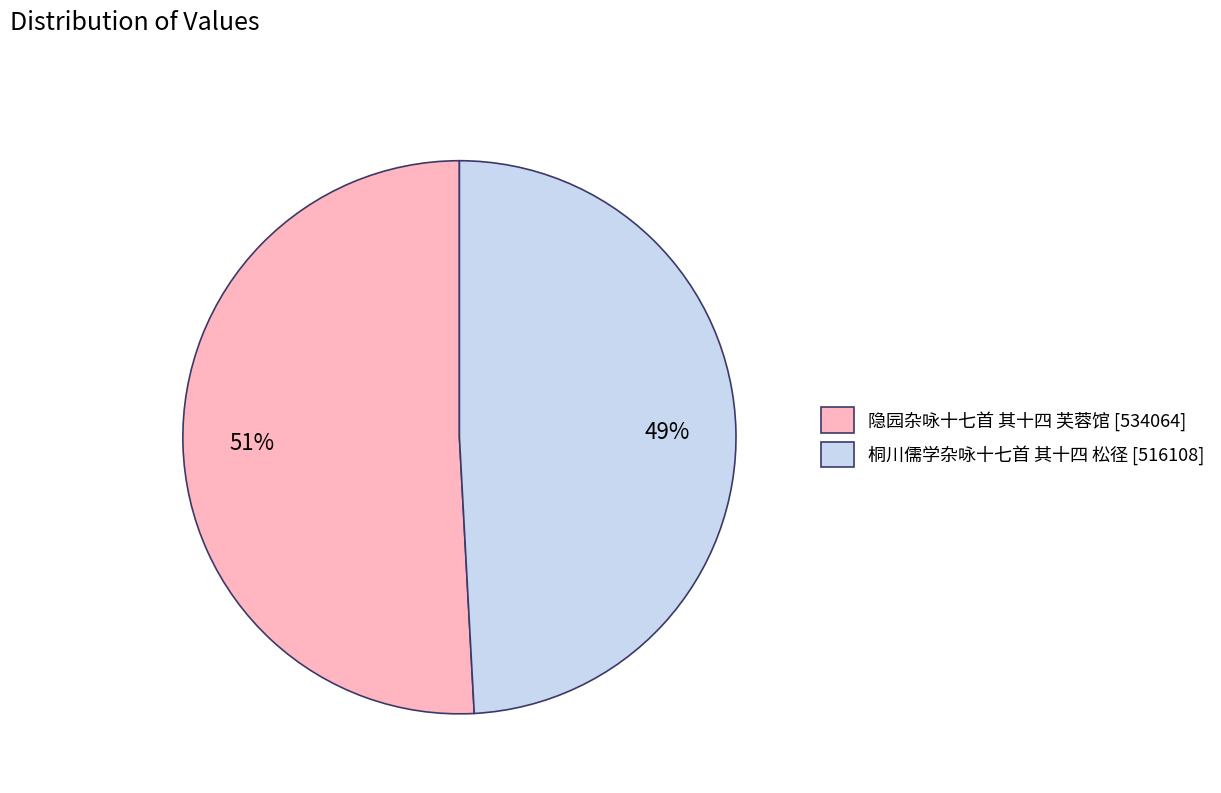

To the nearest percent, what is the difference between the largest and smallest slice percentages?

2%